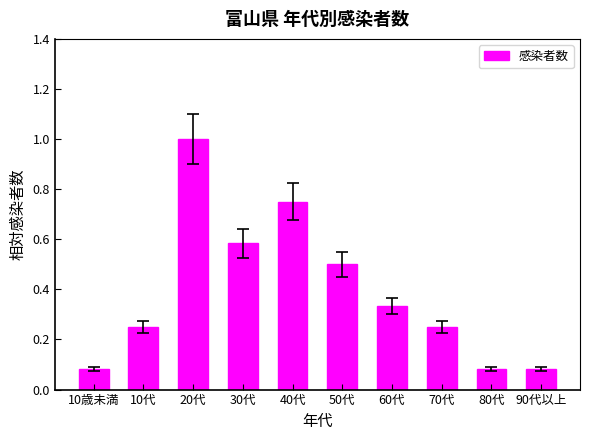

Which has a higher value, 50代 or 80代?

50代